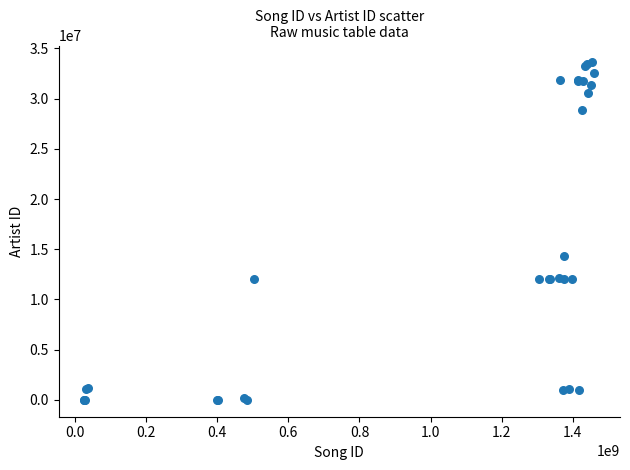

What Y value in the scatter plot is closest to 16805879?

14312549